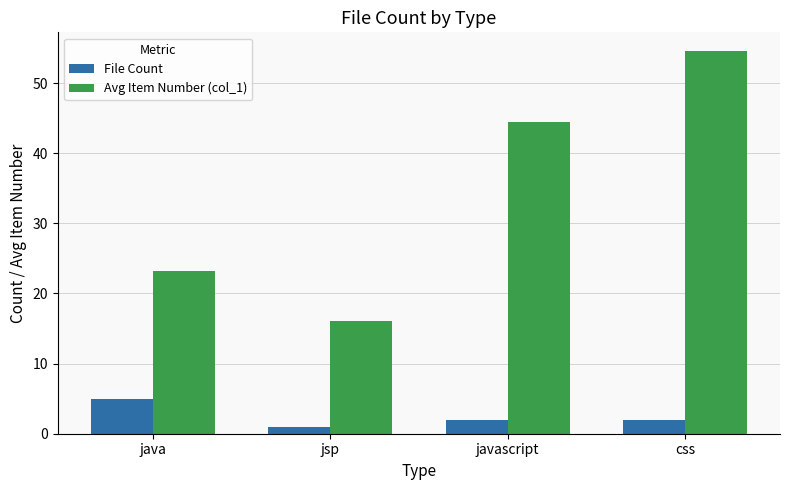

Which series has the largest range (max minus min)?

Avg Item Number (col_1)